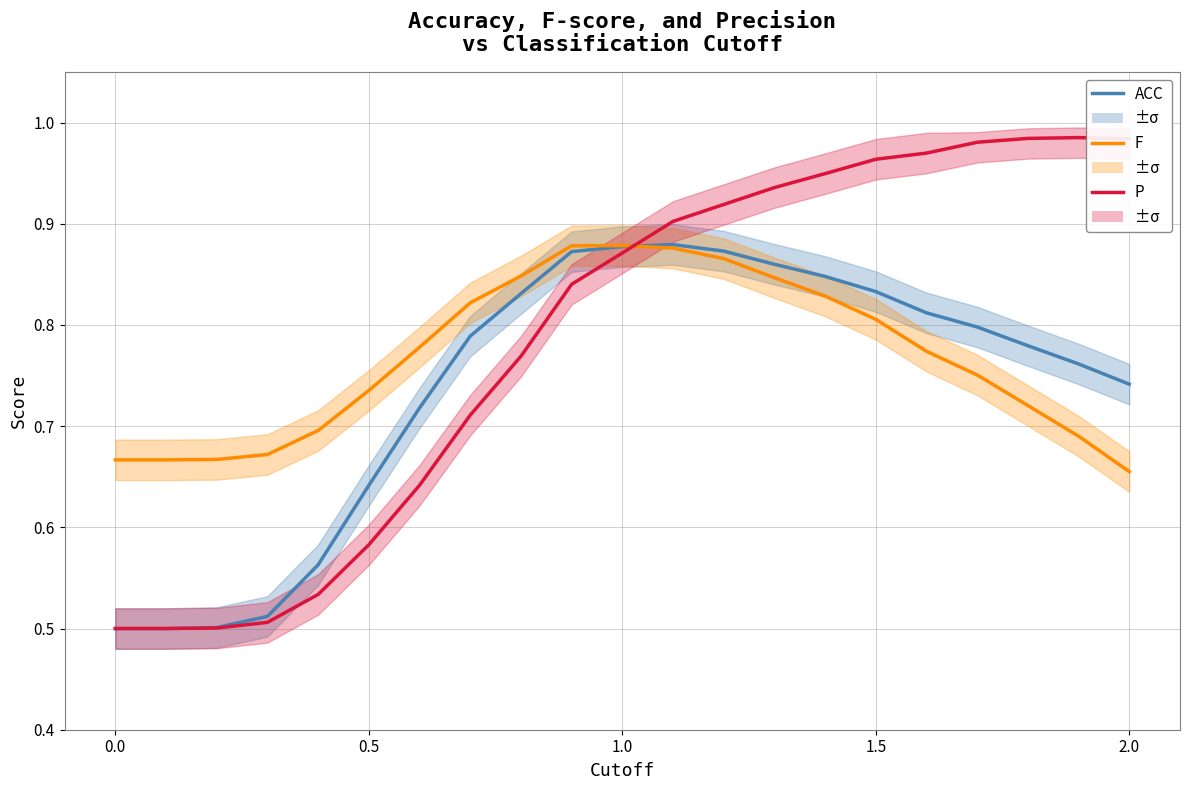

Which series has the largest total across all categories?

P